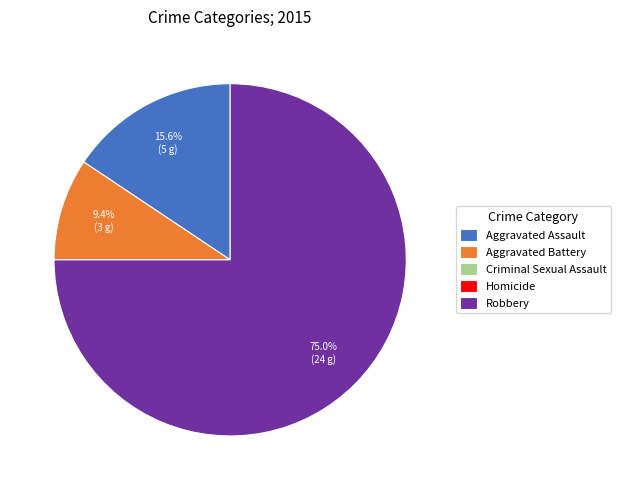

Does Robbery represent more than half of the total?

Yes